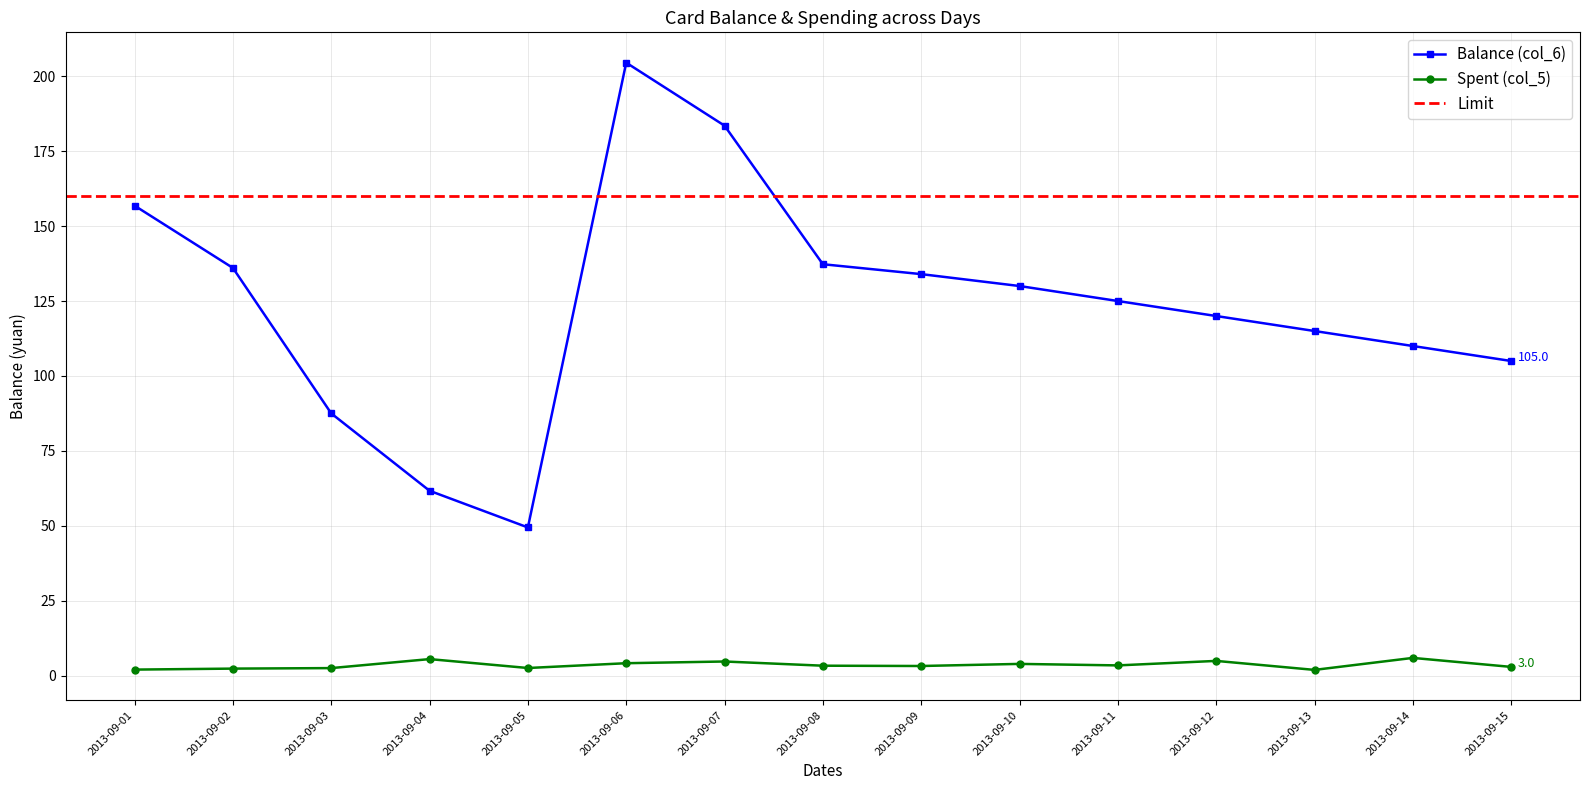

How many interior local peaks does the Balance (col_6) series have?

1